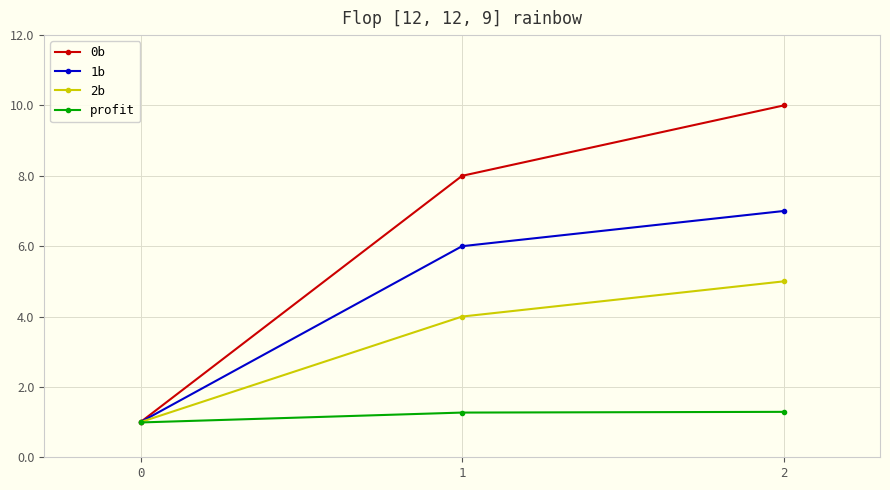

What is the difference between the maximum and minimum values in the 2b series?

4.0